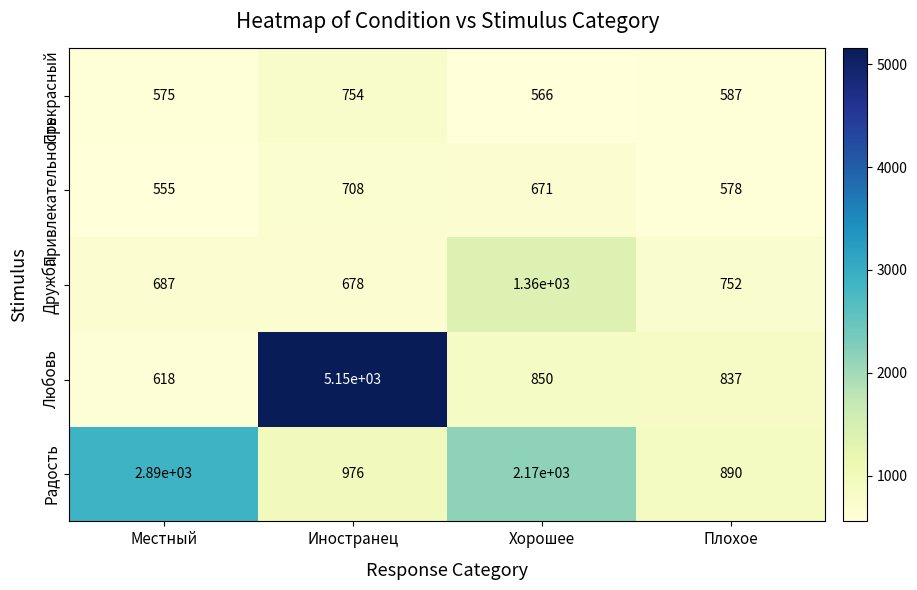

What is the smallest value displayed?

555